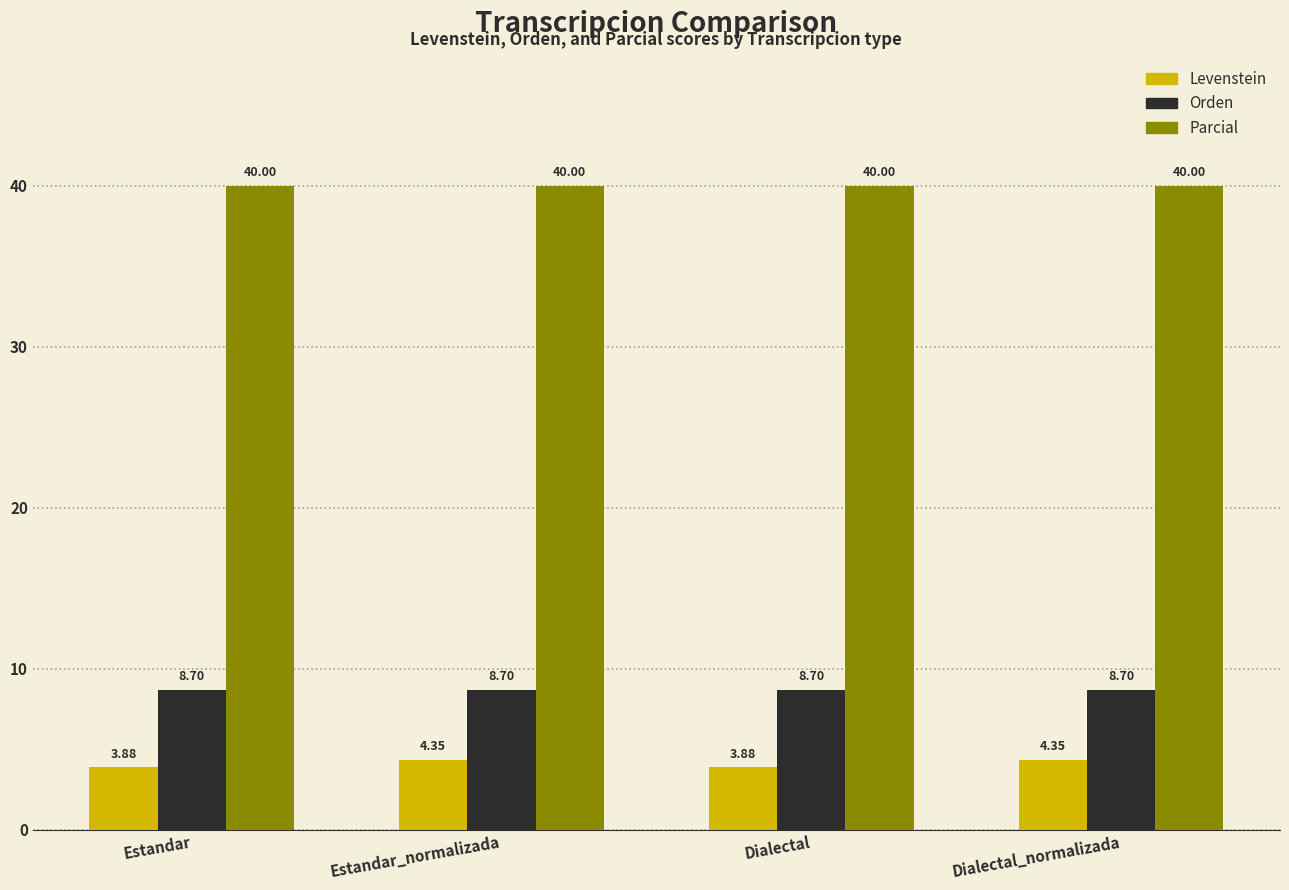

What is the label of the 4th bar from the left?

Dialectal_normalizada